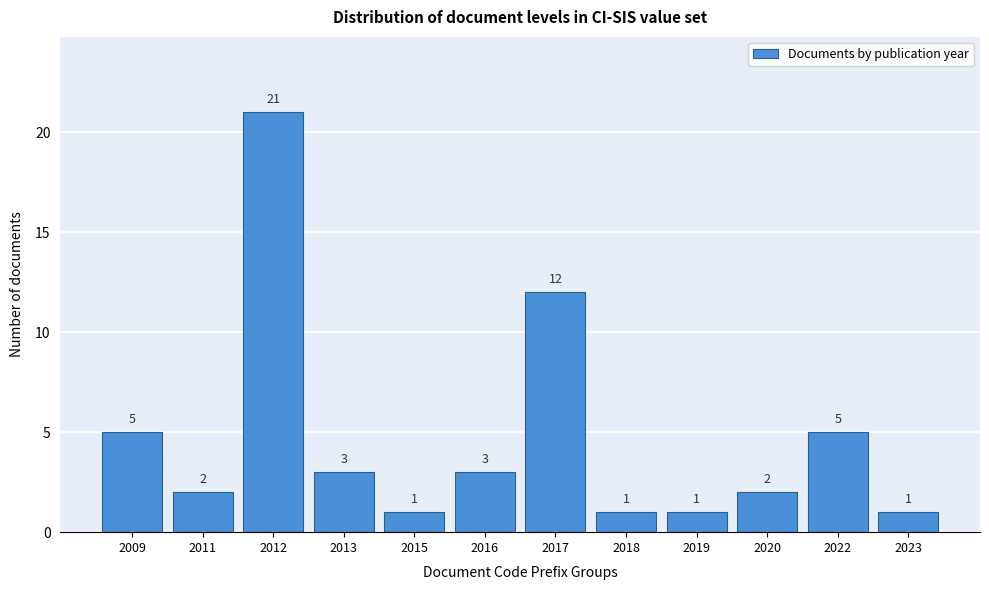

Reading left to right, list all the values displayed in this chart.

2009=5	2011=2	2012=21	2013=3	2015=1	2016=3	2017=12	2018=1	2019=1	2020=2	2022=5	2023=1